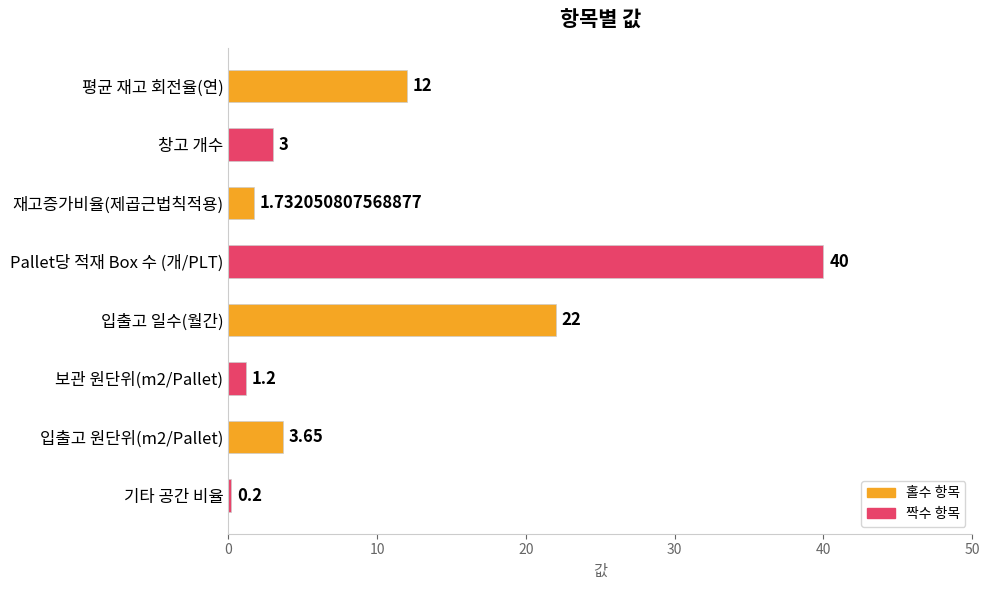

At which category does the chart reach its minimum across all series?

기타 공간 비율